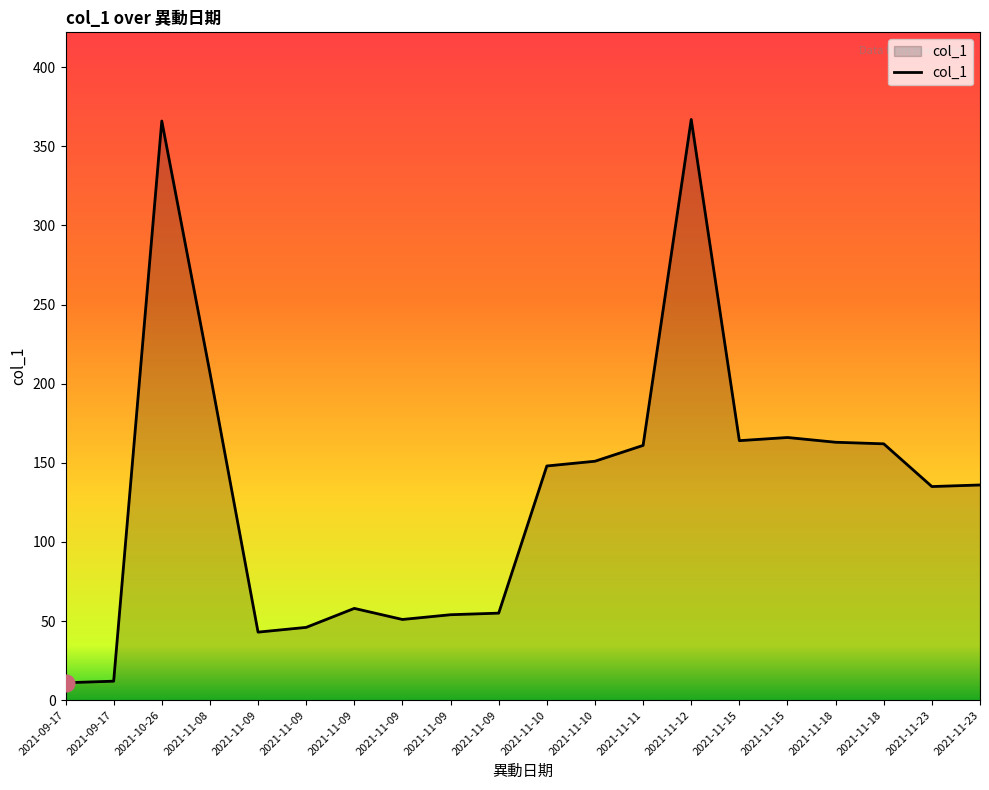

Read the value at 2021-11-09, to the nearest 50.

50